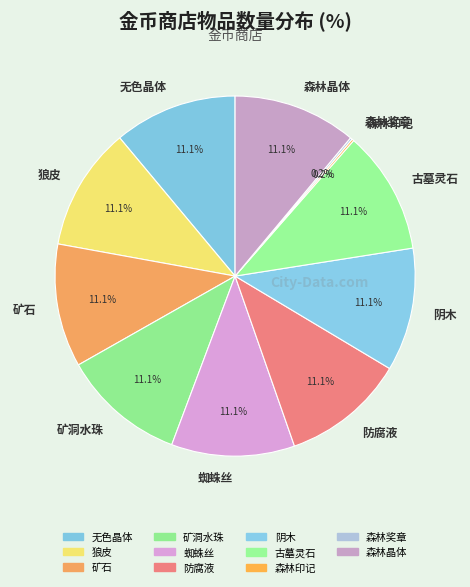

What is the ratio of the value at 防腐液 to the value at 矿石?

1.0